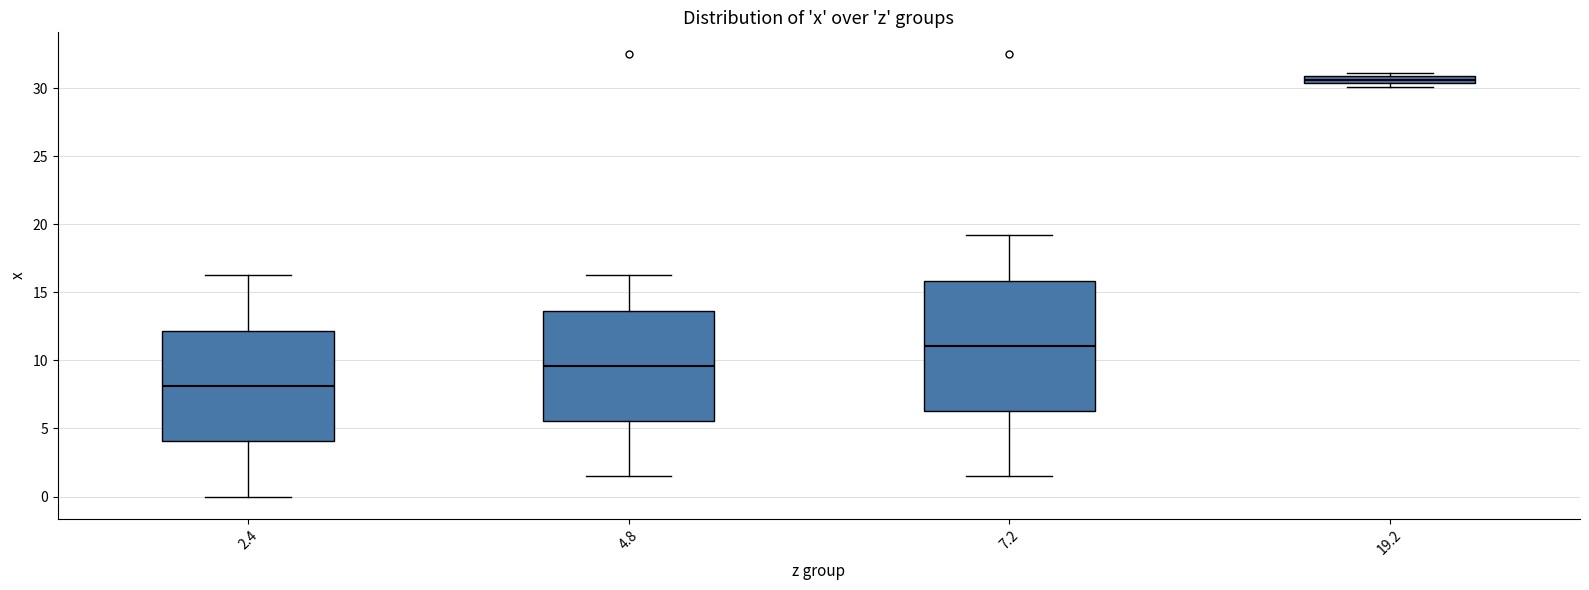

Where does the median line of the box at x = 4.8 sit on the y-axis? The values are not printed on the chart, so give them approximately, as read against the axis.

9.5